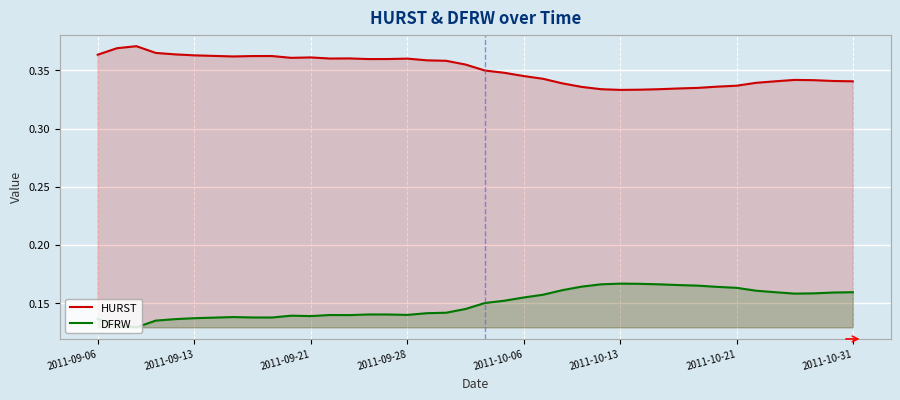

Reading right to left, what are all the values shown in this chart?

HURST: 0.3	0.3	0.3	0.3	0.3	0.3	0.3	0.3	0.3	0.3	0.3	0.3	0.3	0.3	0.3	0.3	0.3	0.3	0.3	0.3	0.4	0.4	0.4	0.4	0.4	0.4	0.4	0.4	0.4	0.4	0.4	0.4	0.4	0.4	0.4	0.4	0.4	0.4	0.4	0.4
DFRW: 0.2	0.2	0.2	0.2	0.2	0.2	0.2	0.2	0.2	0.2	0.2	0.2	0.2	0.2	0.2	0.2	0.2	0.2	0.2	0.2	0.1	0.1	0.1	0.1	0.1	0.1	0.1	0.1	0.1	0.1	0.1	0.1	0.1	0.1	0.1	0.1	0.1	0.1	0.1	0.1